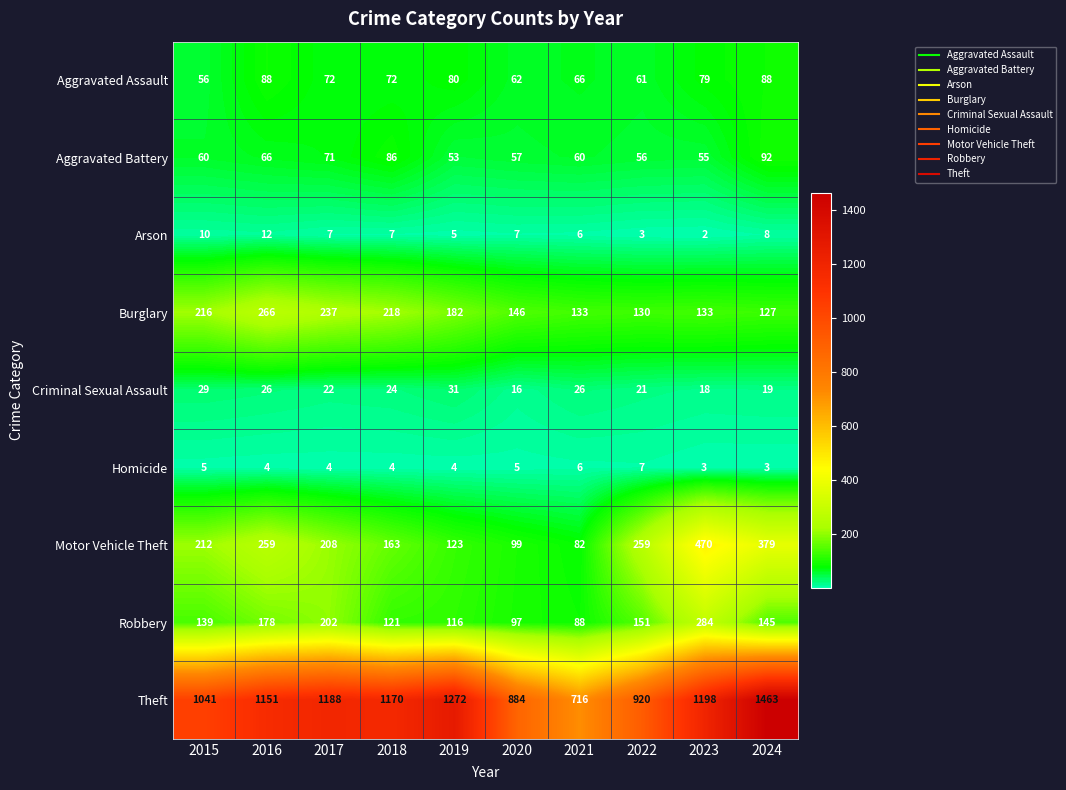

The Motor Vehicle Theft series shows 99 at 2020. True or false?

True